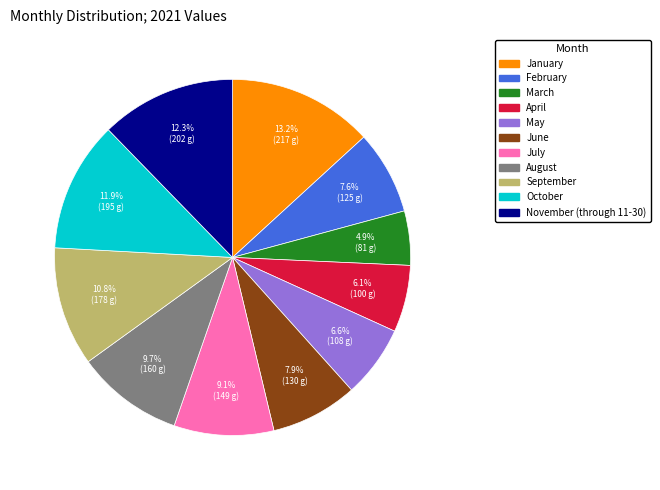

How much of the chart is everything except January?

86.8%